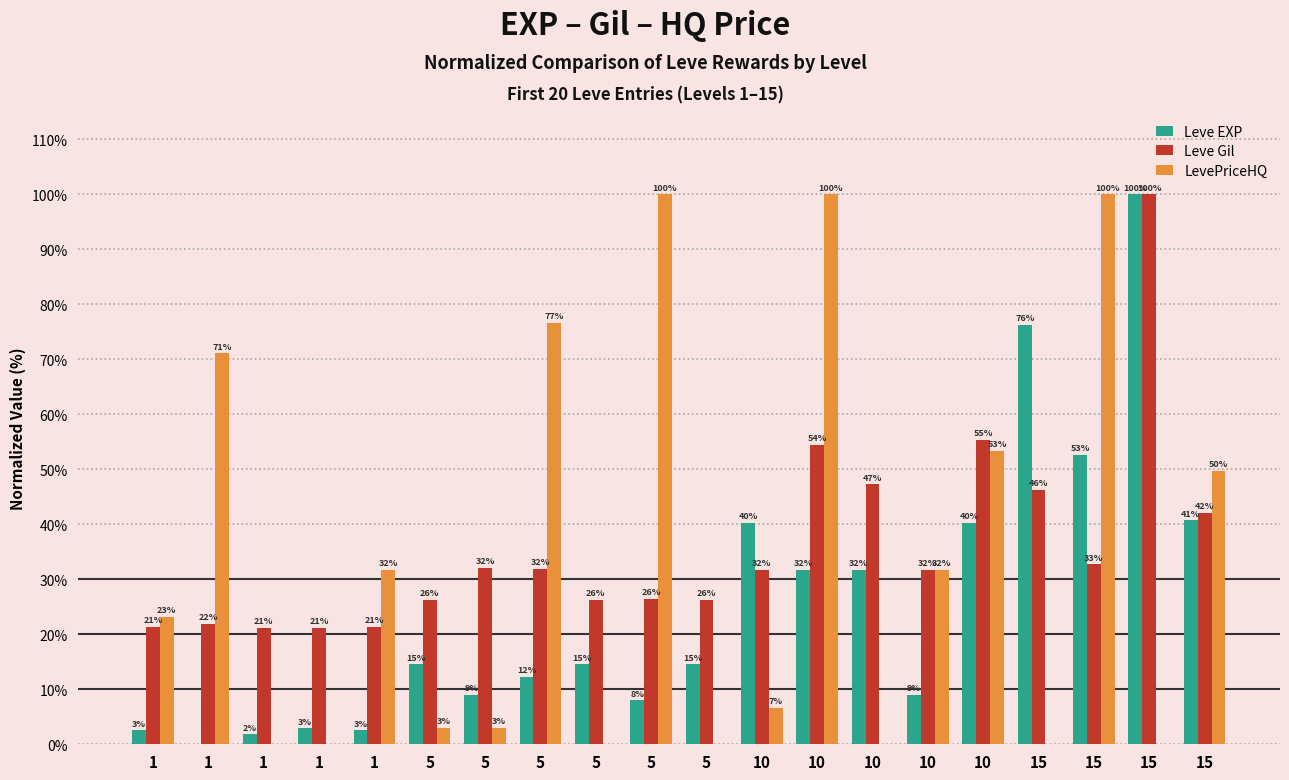

Is it true that Leve Gil equals 31.3 at 1?

False